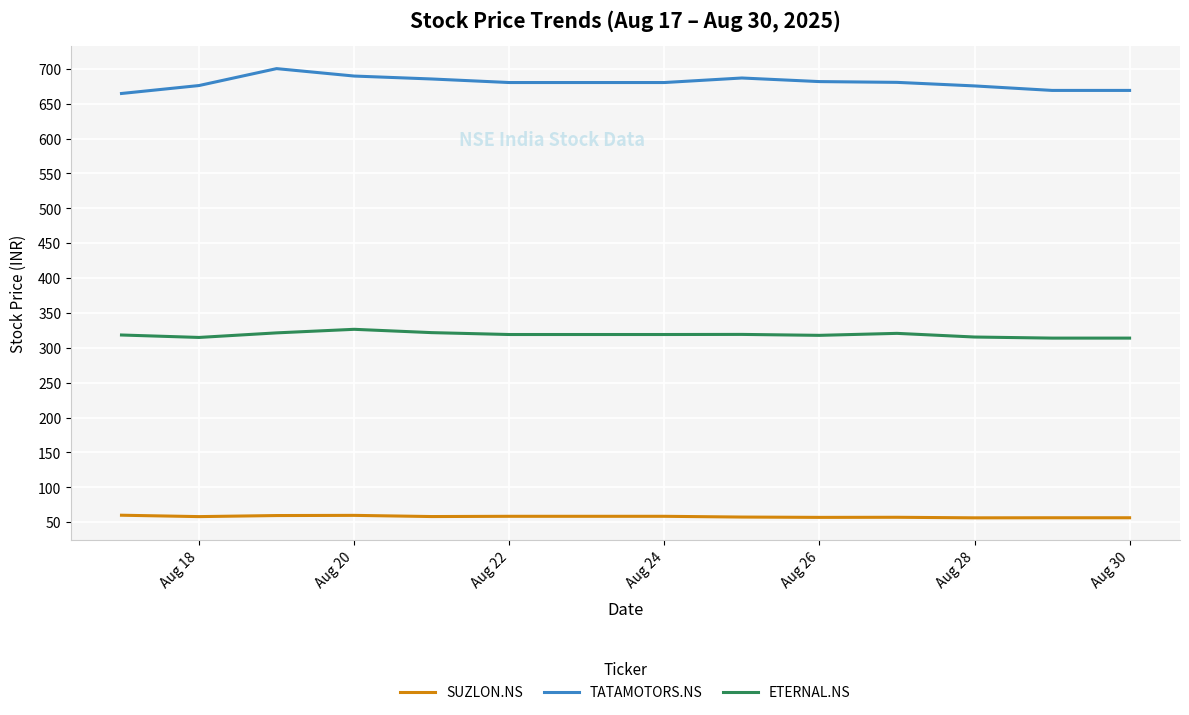

What is the minimum value for ETERNAL.NS?

314.0